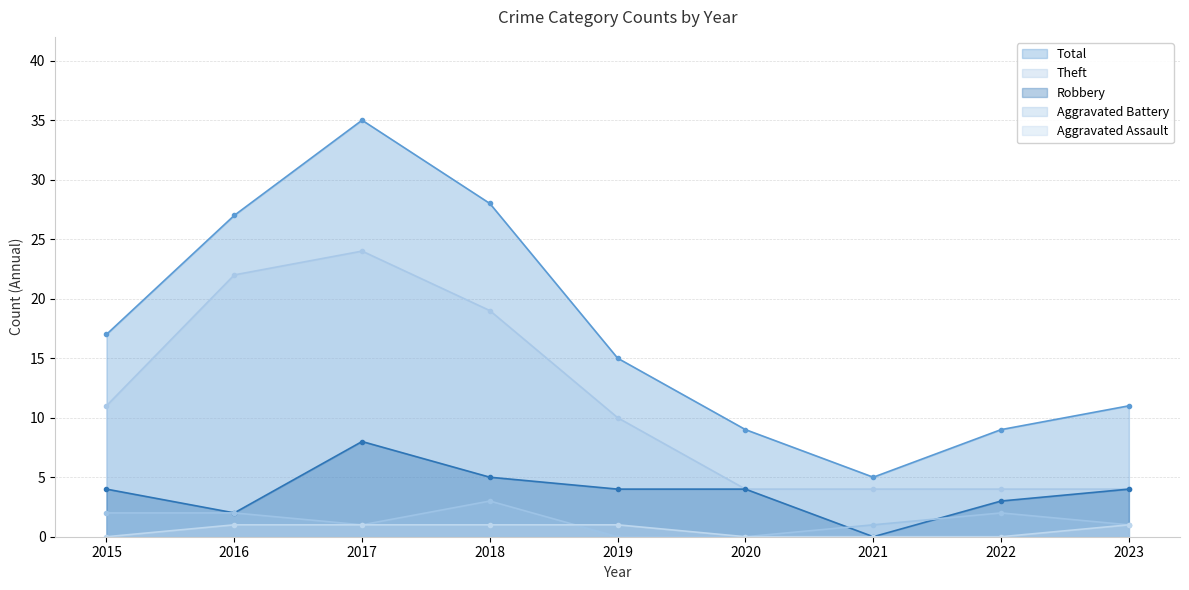

Where is Aggravated Battery nearest to the value 1?

2017